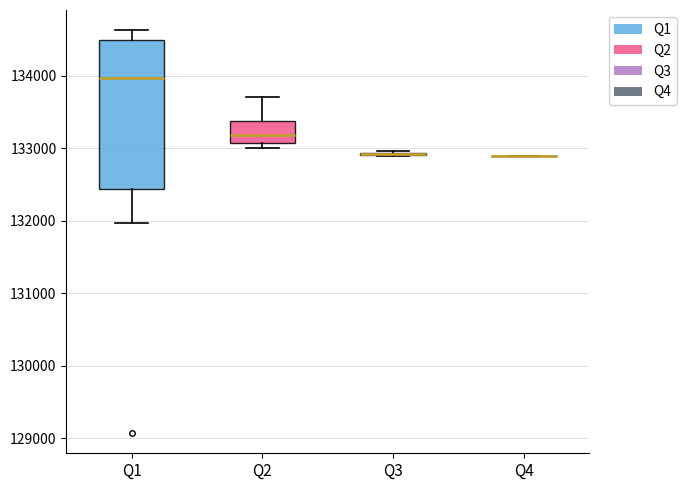

Reading left to right, read every box against the y-axis: the position of its median line, the range the box covers, and the ends of its whiskers. The values are not printed on the chart, so give them approximately, as read against the axis.

Q1: median 134000, box 132400 to 134500, whiskers 132000 to 134600
Q2: median 133200, box 133100 to 133400, whiskers 133000 to 133700
Q3: box collapsed to a line at 132900, whiskers 132900 to 133000
Q4: box collapsed to a line at 132900, whiskers 132900 to 132900